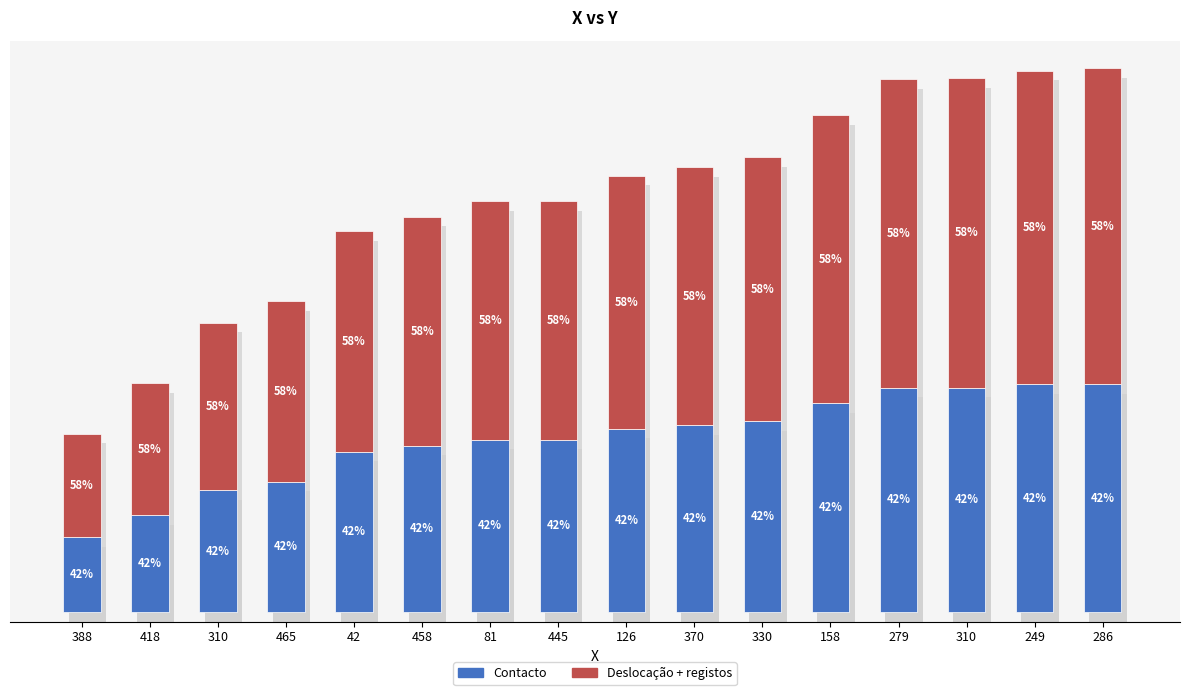

What are all the series names shown in the legend?

Contacto, Deslocação + registos